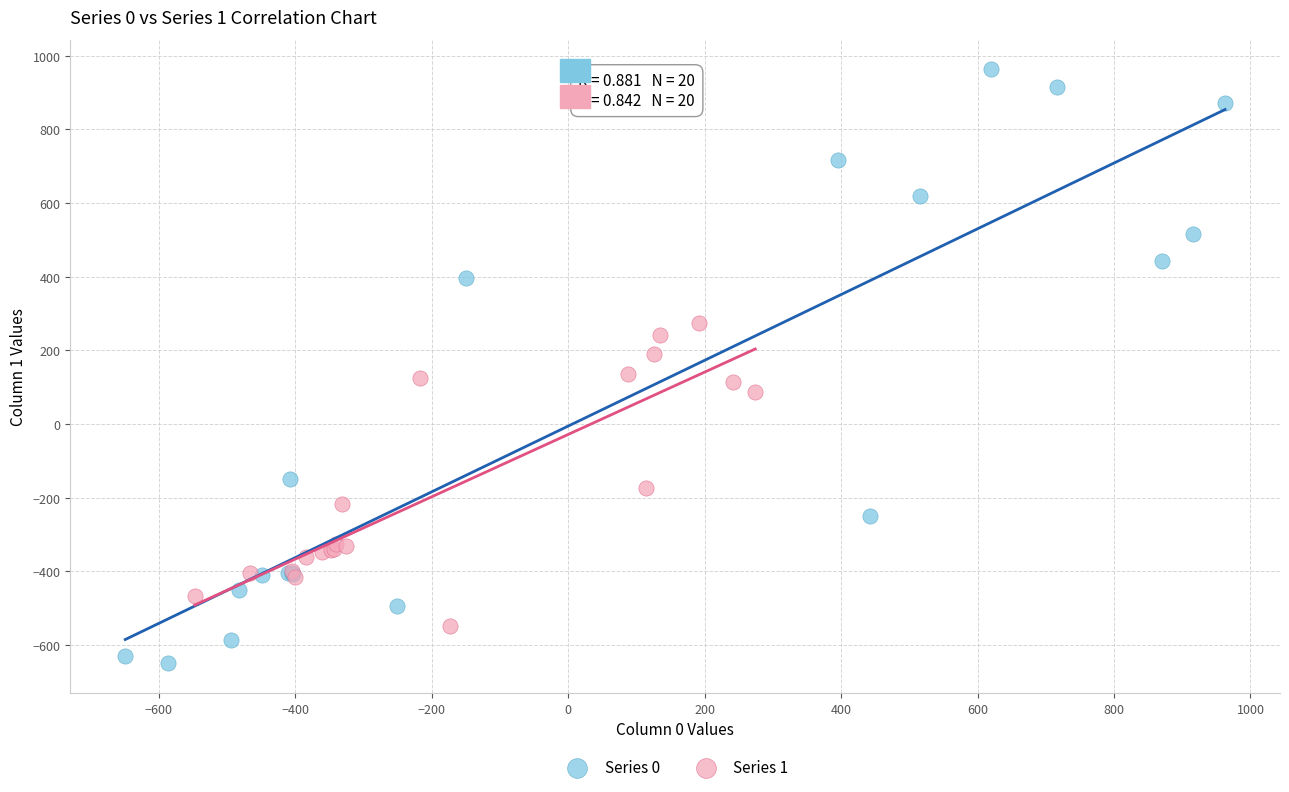

Which series contains the highest Y value?

Series 0